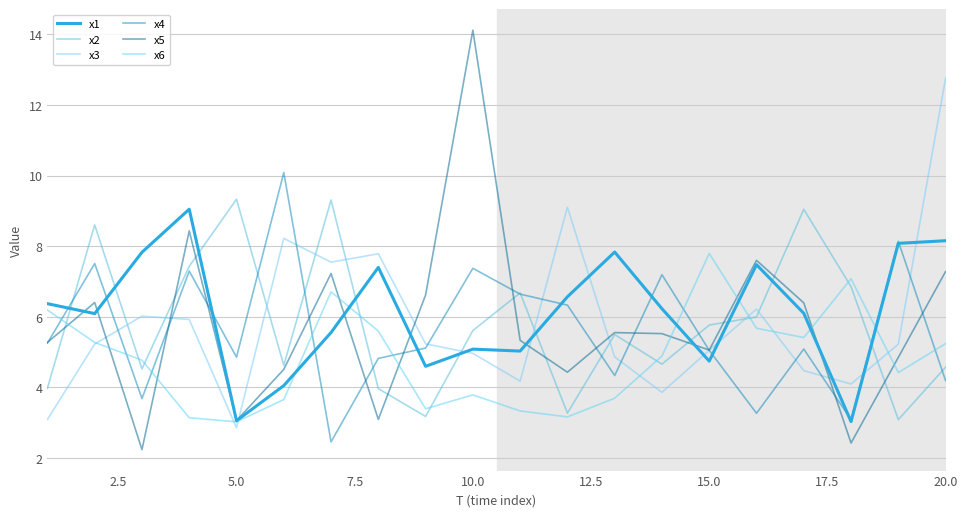

What are all the series names shown in the legend?

x1, x2, x3, x4, x5, x6